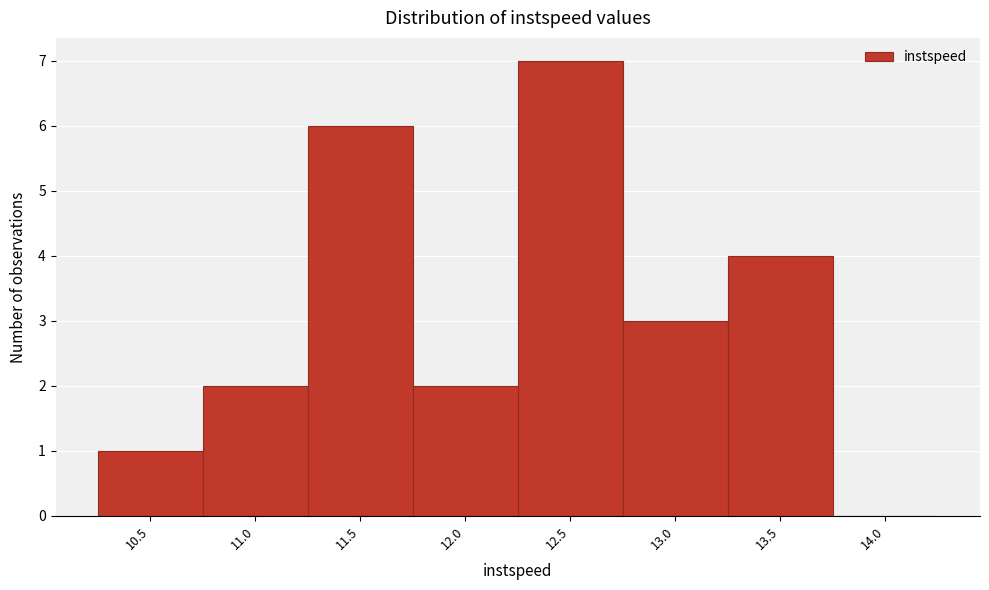

Reading left to right, what are all the values shown in this chart?

10.5=1	11.0=2	11.5=6	12.0=2	12.5=7	13.0=3	13.5=4	14.0=0